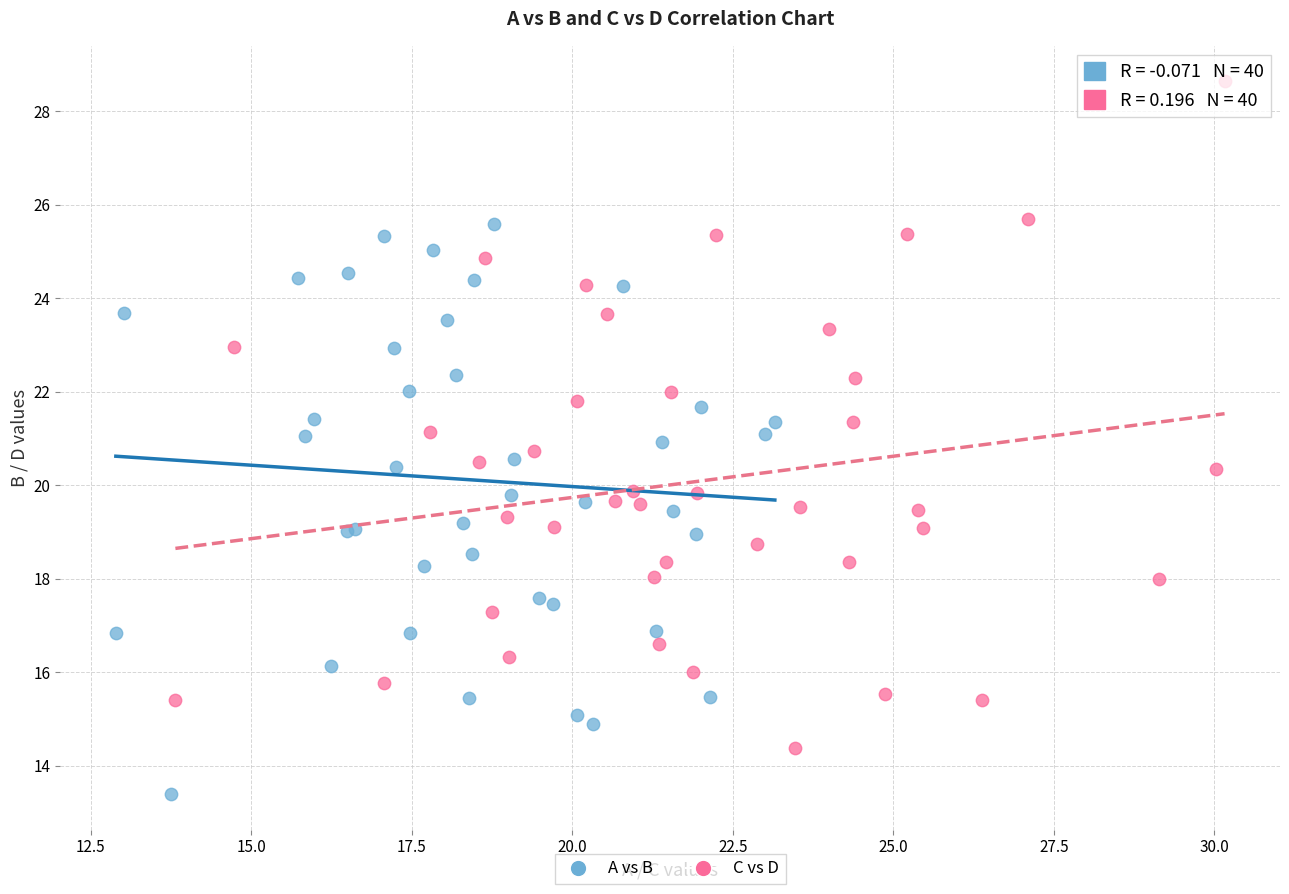

Which series contains the lowest Y value?

A vs B